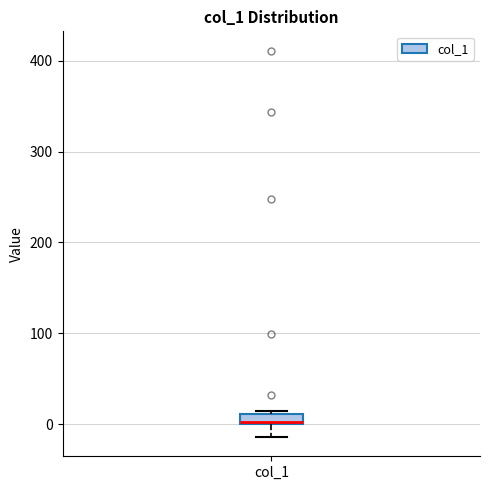

Where does the lower whisker of the box for col_1 end on the y-axis? The values are not printed on the chart, so give them approximately, as read against the axis.

-10